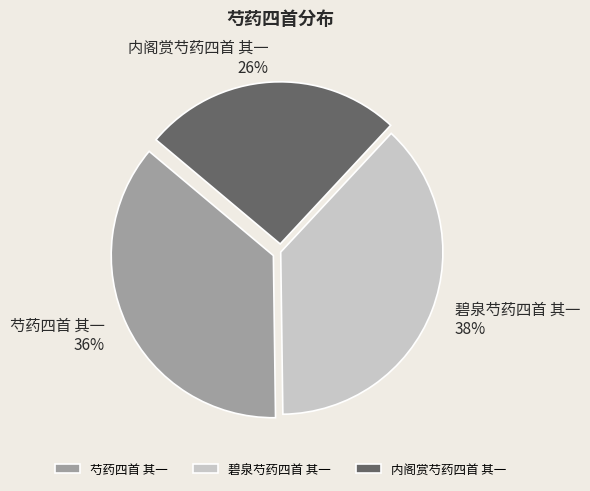

Which has a higher value, 内阁赏芍药四首 其一 or 碧泉芍药四首 其一?

碧泉芍药四首 其一